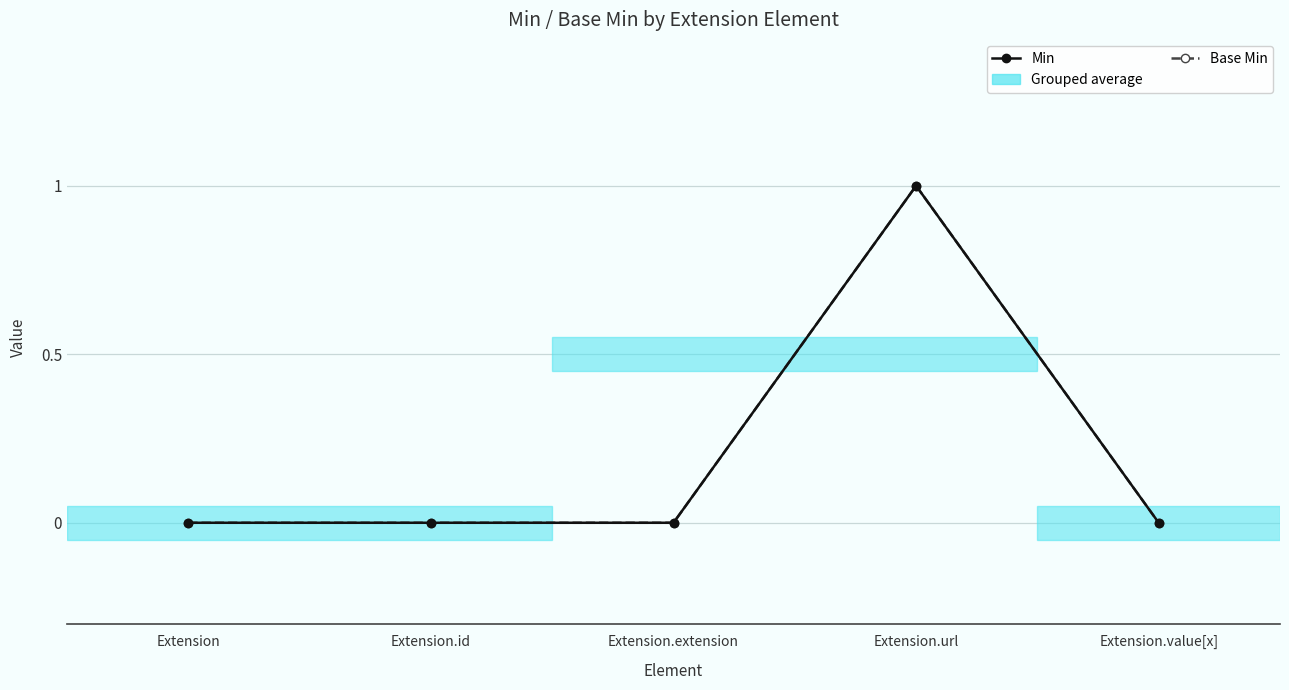

How many lines are shown in the chart?

2